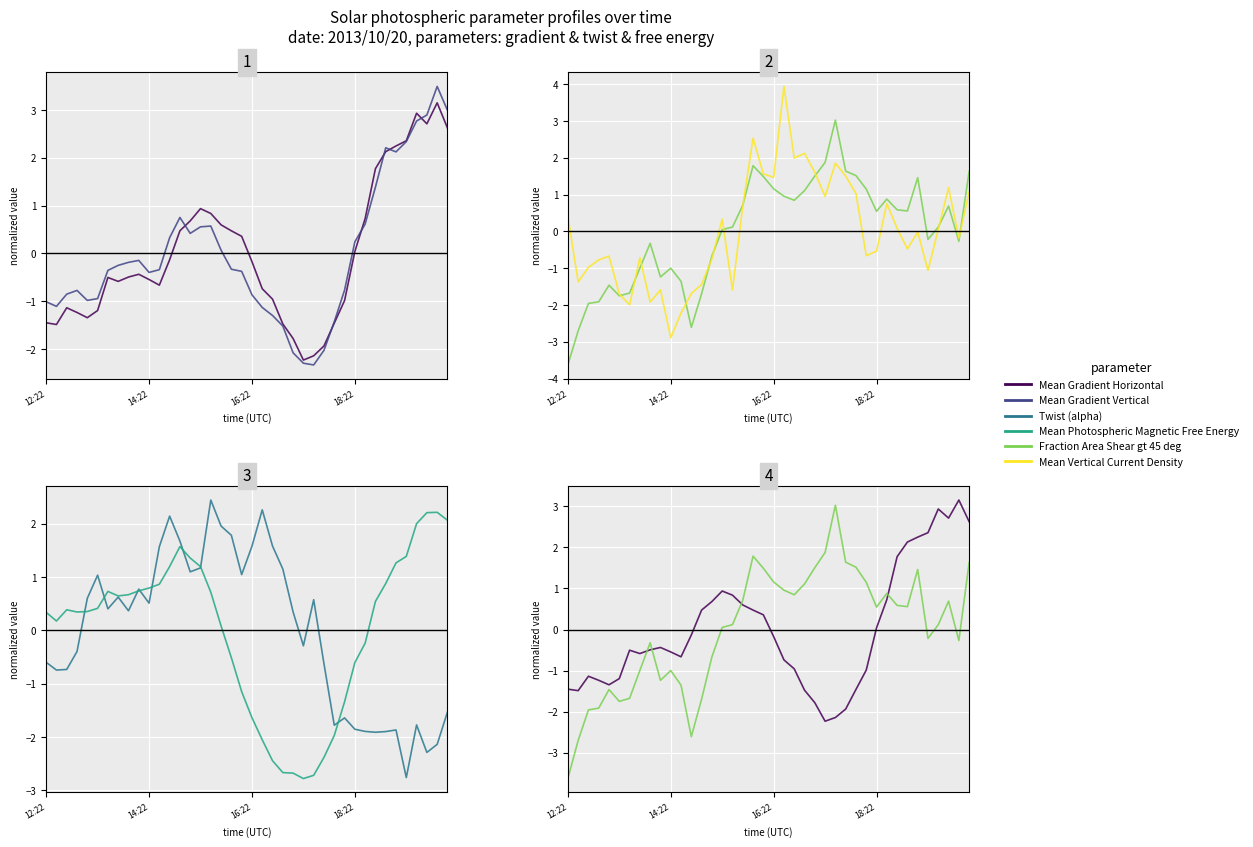

Read the Mean Gradient Horizontal value at 23.

-1.5